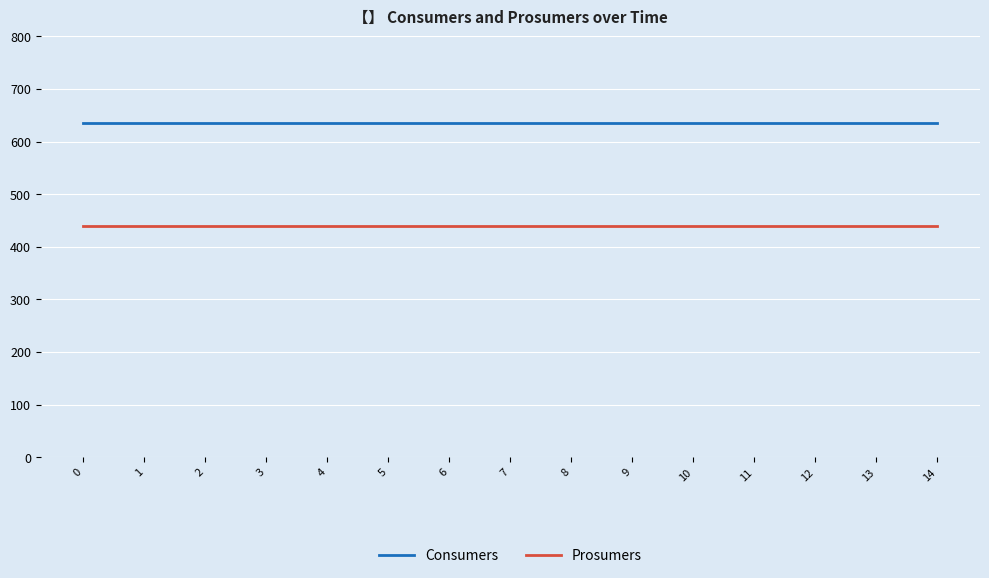

Reading left to right, list all the values displayed in this chart.

Consumers: 0=635	1=635	2=635	3=635	4=635	5=635	6=635	7=635	8=635	9=635	10=635	11=635	12=635	13=635	14=635
Prosumers: 0=440	1=440	2=440	3=440	4=440	5=440	6=440	7=440	8=440	9=440	10=440	11=440	12=440	13=440	14=440